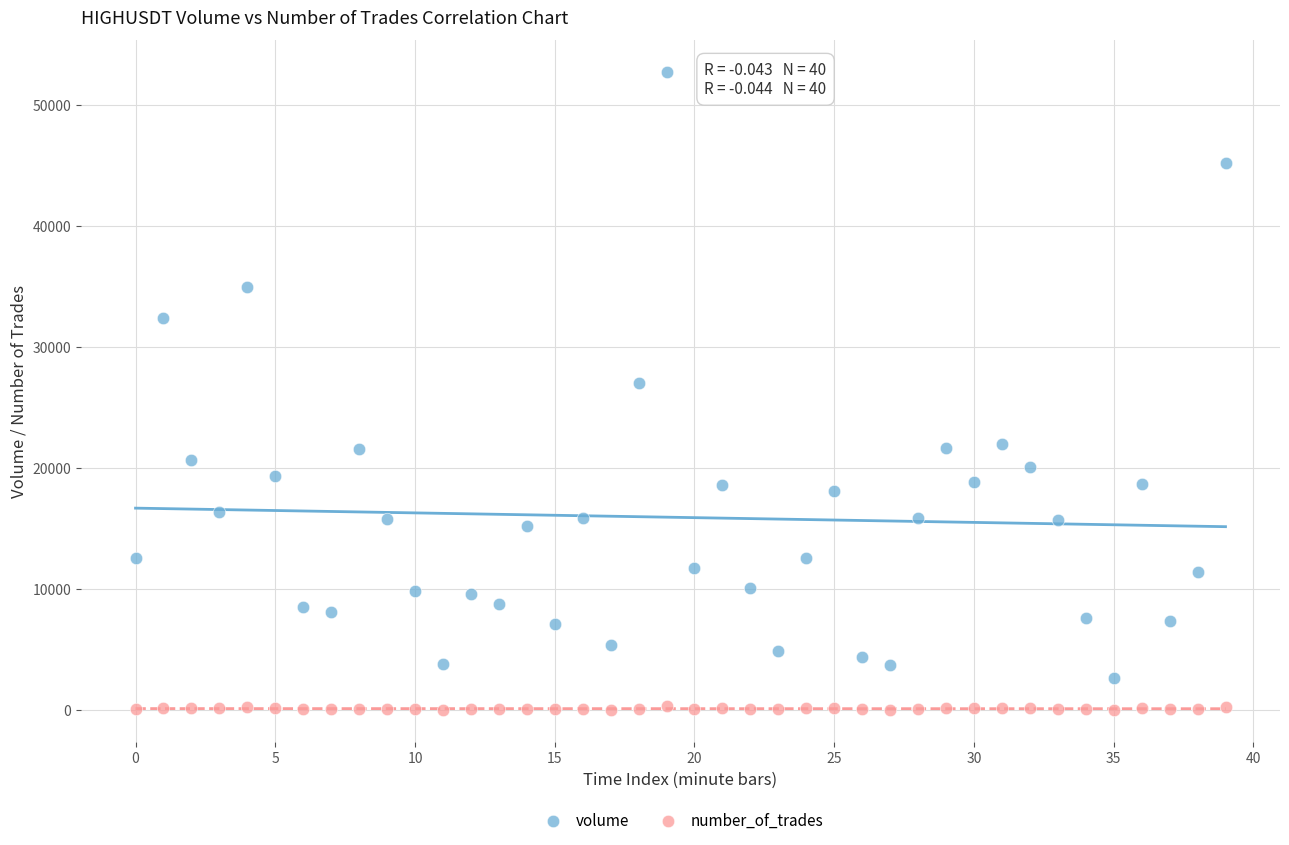

What are all the series names shown in the legend?

volume, number_of_trades